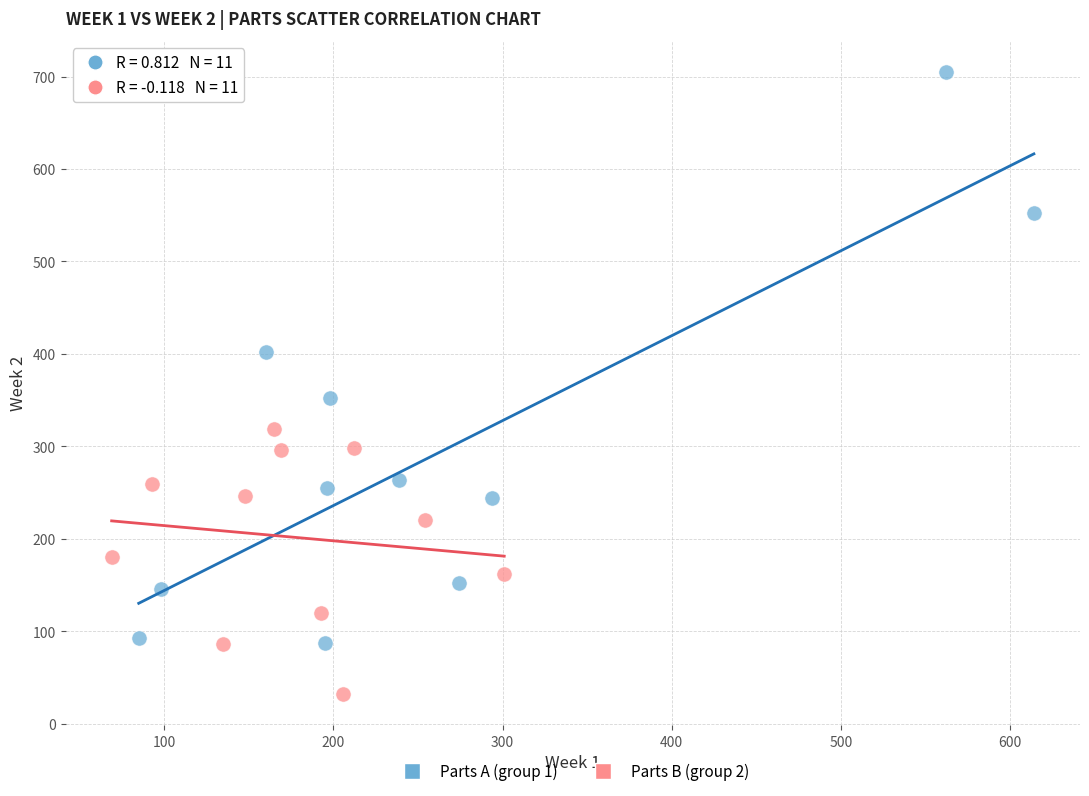

What are all the series names shown in the legend?

Parts A (group 1), Parts B (group 2)